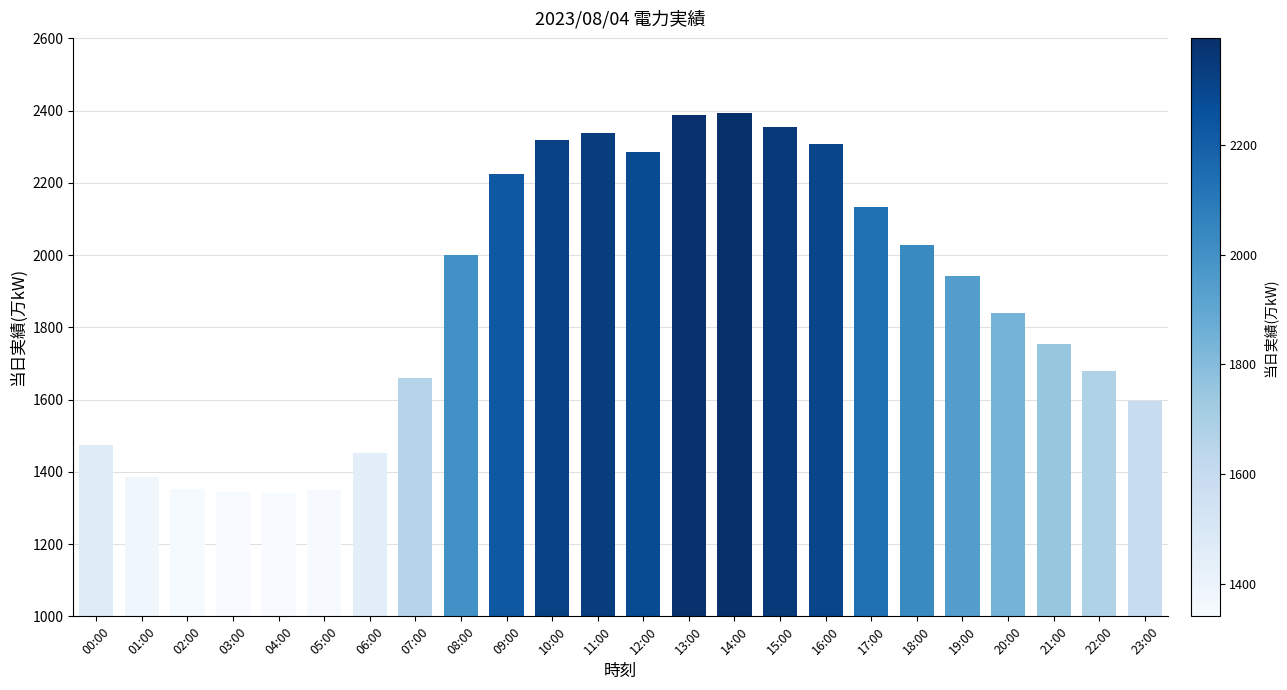

What is the minimum value shown in the chart?

1342